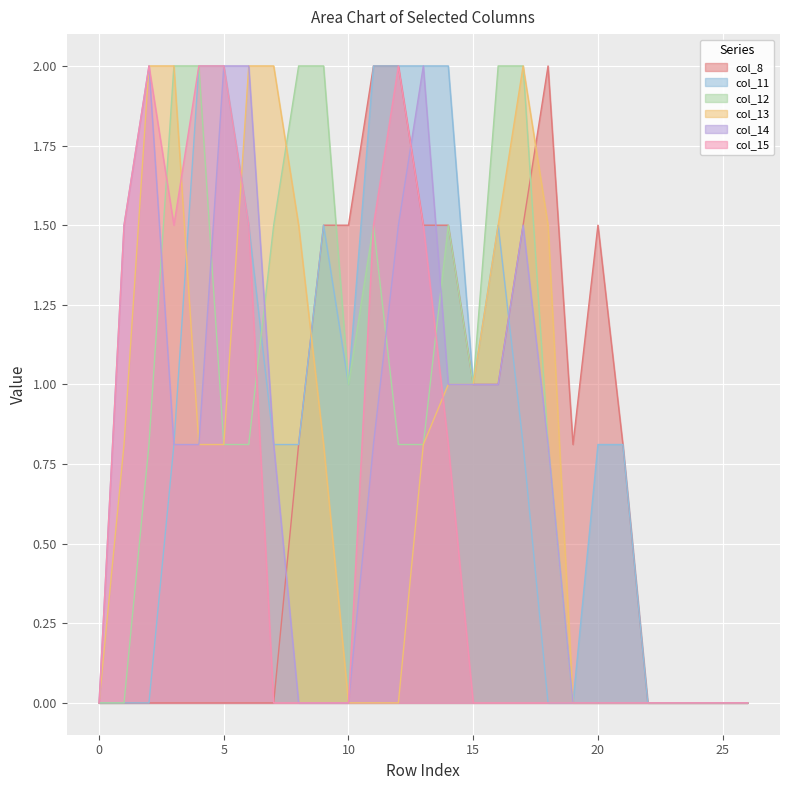

At how many categories does at least one series exceed 1?

18